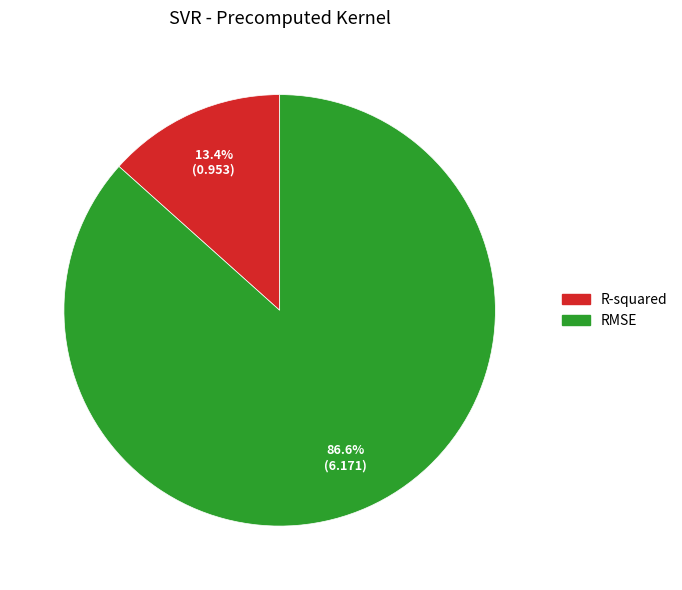

Which has a higher value, RMSE or R-squared?

RMSE